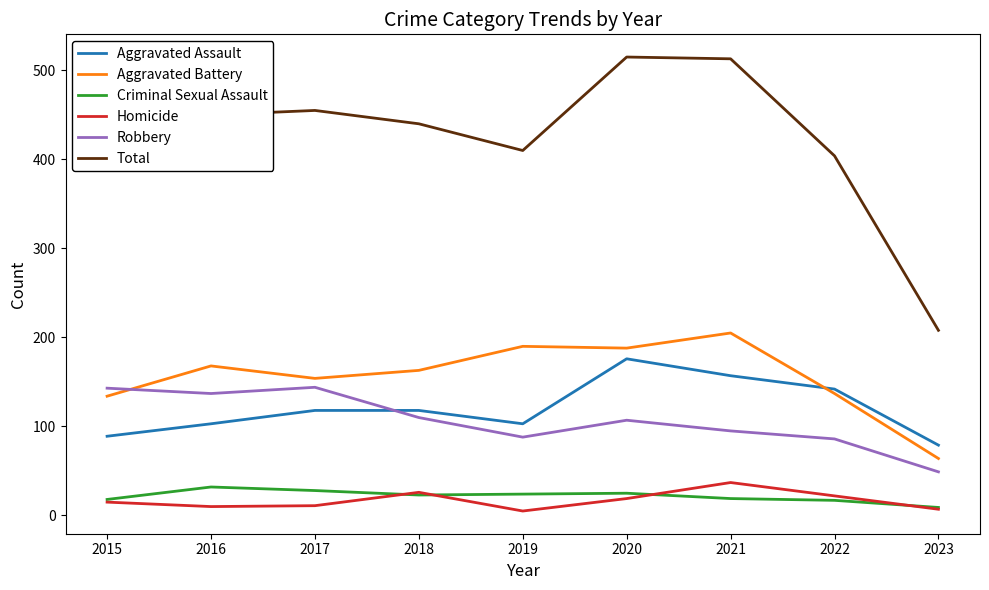

What is the total value across all series at 2022?

808